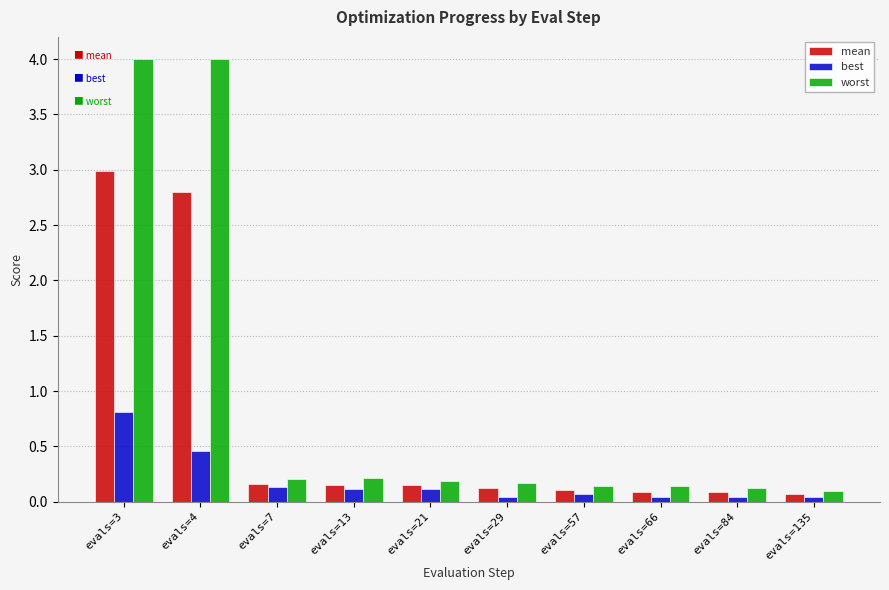

List the series in order of their peak value, highest first.

worst, mean, best